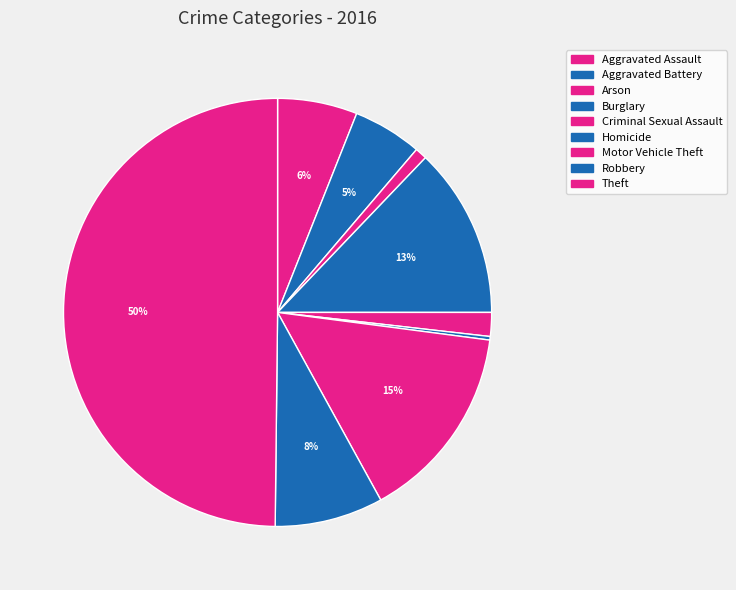

Between Aggravated Battery and Aggravated Assault, which is larger?

Aggravated Assault